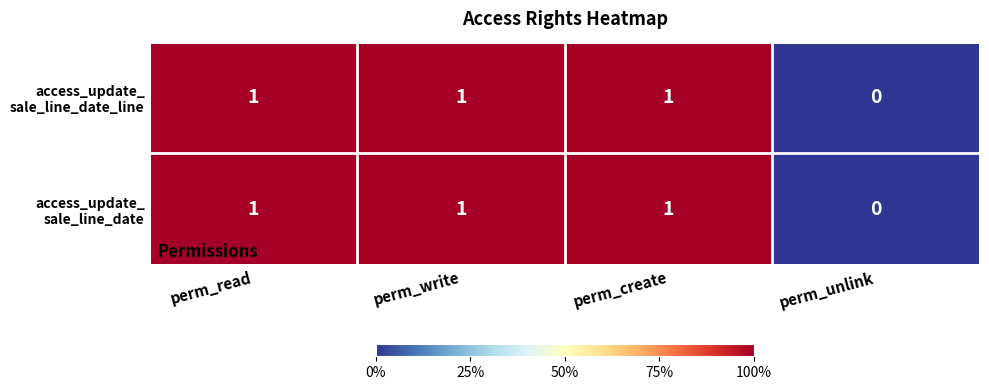

Which label corresponds to the smallest value in the chart?

perm_unlink